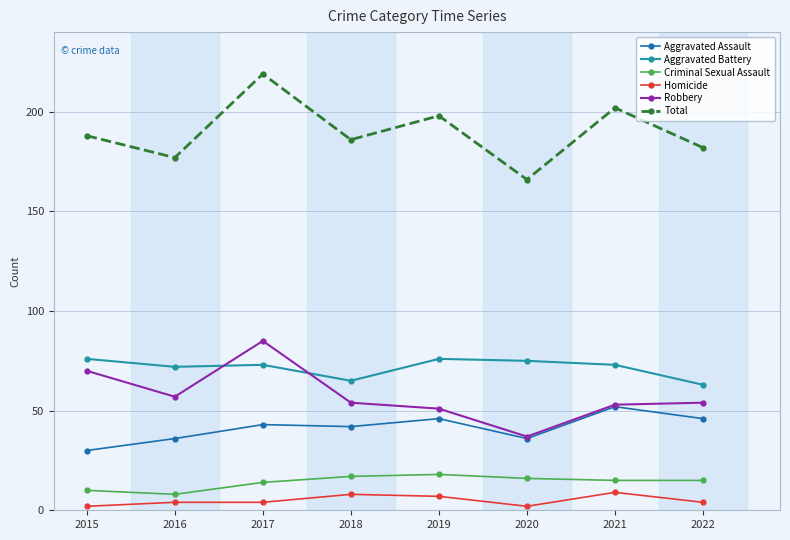

Which series has the largest total across all categories?

Total